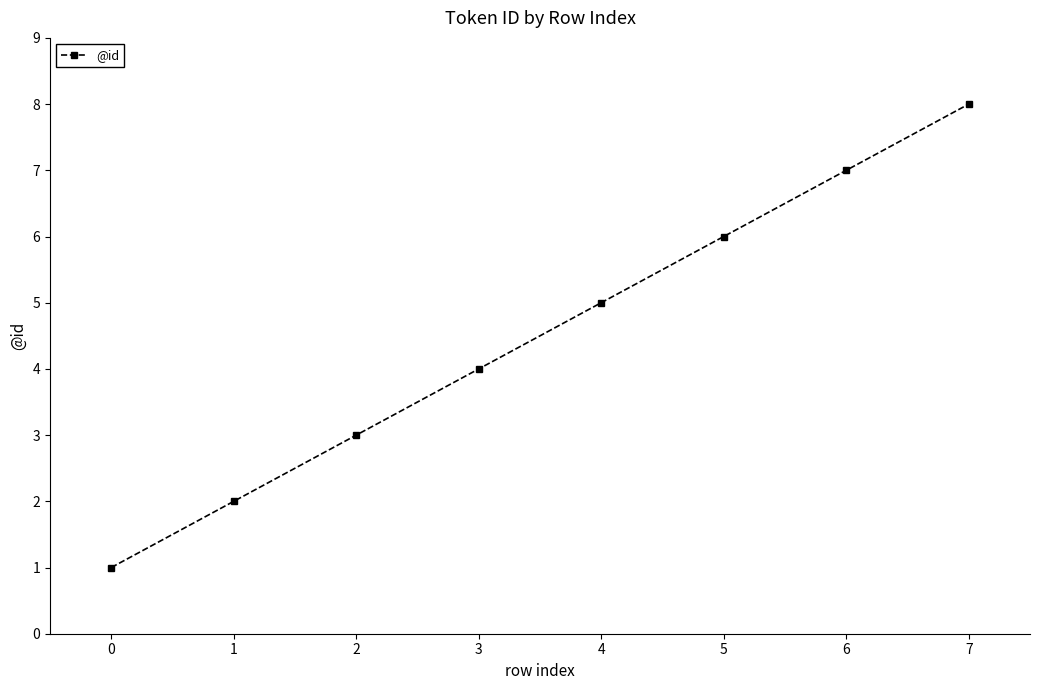

True or false: the data has more than 2 interior local peaks.

False